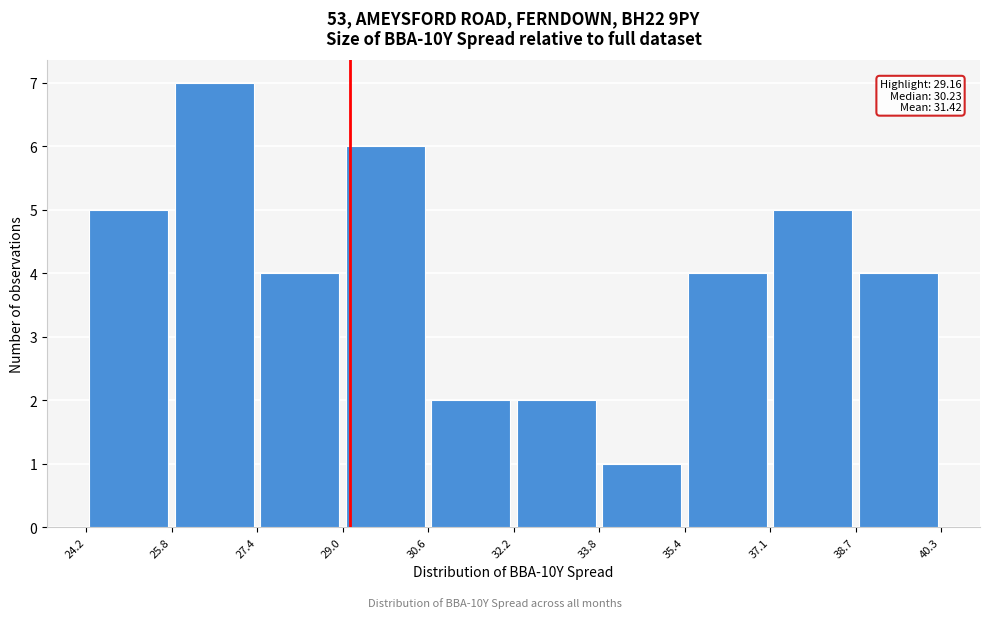

Over which range of the x-axis is the bar tallest?

25.8 to 27.4